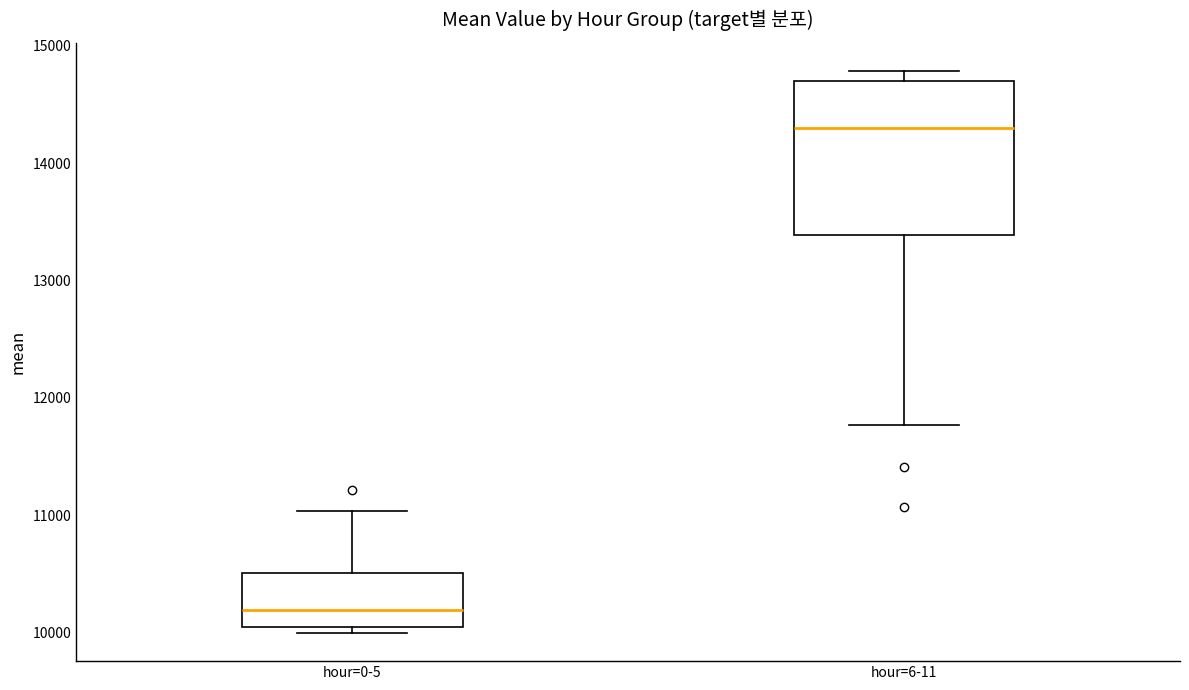

Which box's median line is the lowest?

hour=0-5